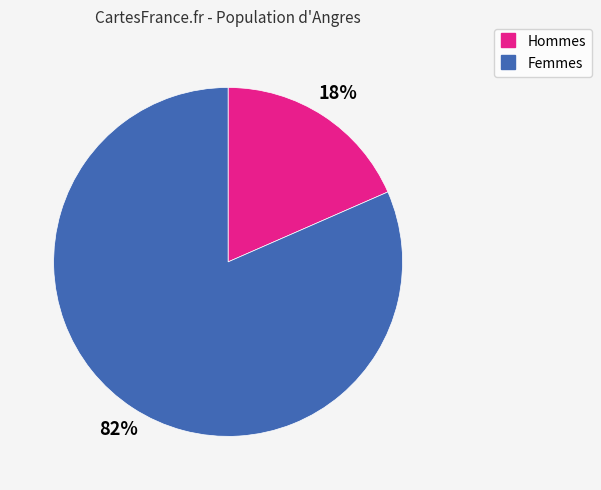

Is there a majority slice in this chart?

Yes